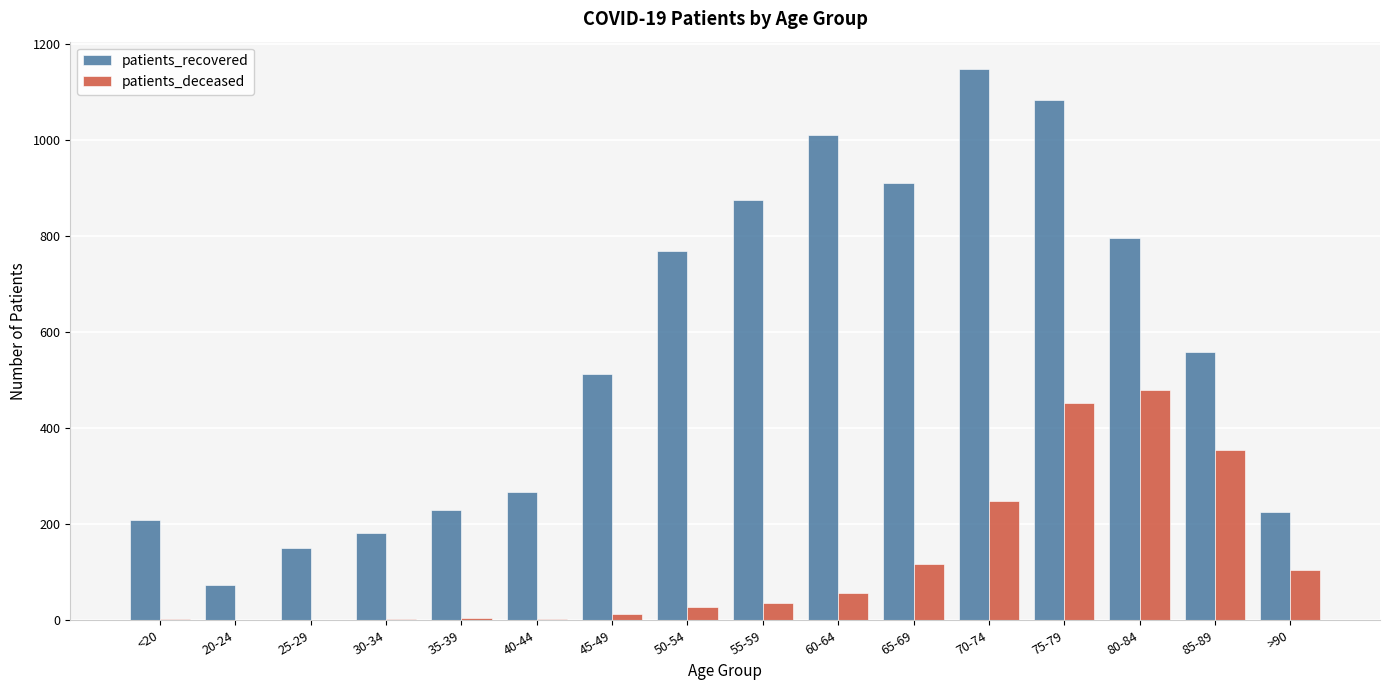

What is the sum of all patients_recovered values?

9003